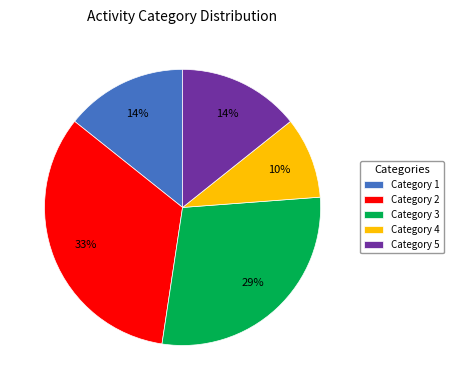

Does Category 3 account for over 50% of the chart?

No